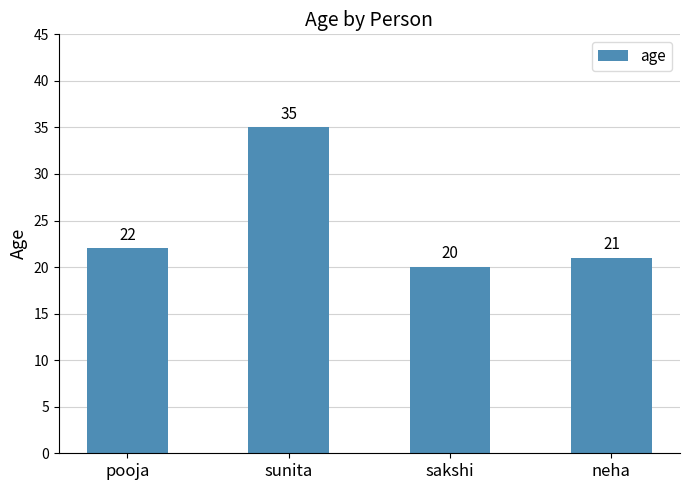

The value at sakshi is 20. True or false?

True